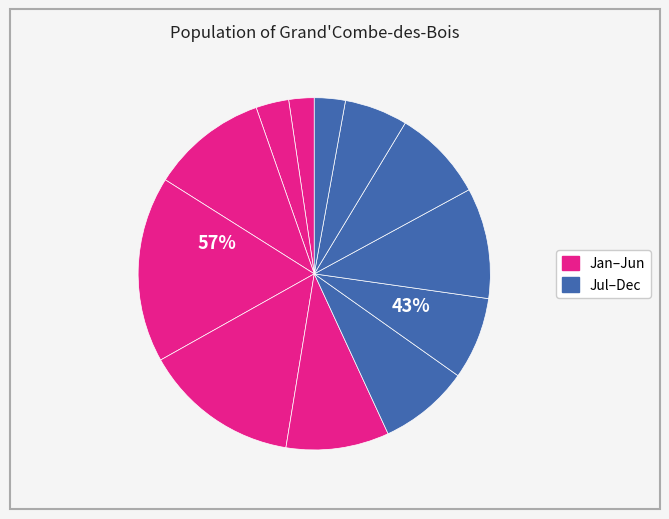

To the nearest percent, what is the difference between the largest and smallest slice percentages?

15%